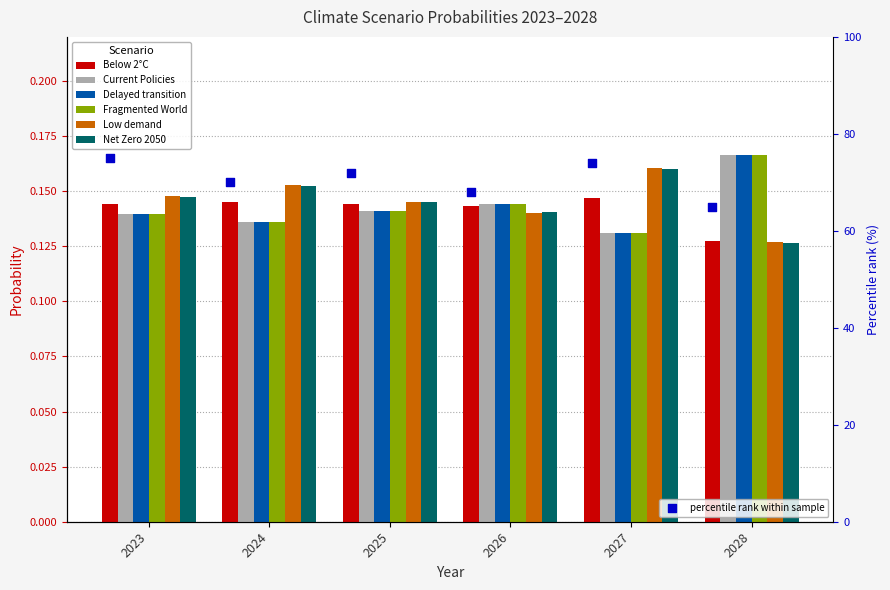

Is the value of Net Zero 2050 at 2024 greater than the value of Delayed transition at 2024?

Yes